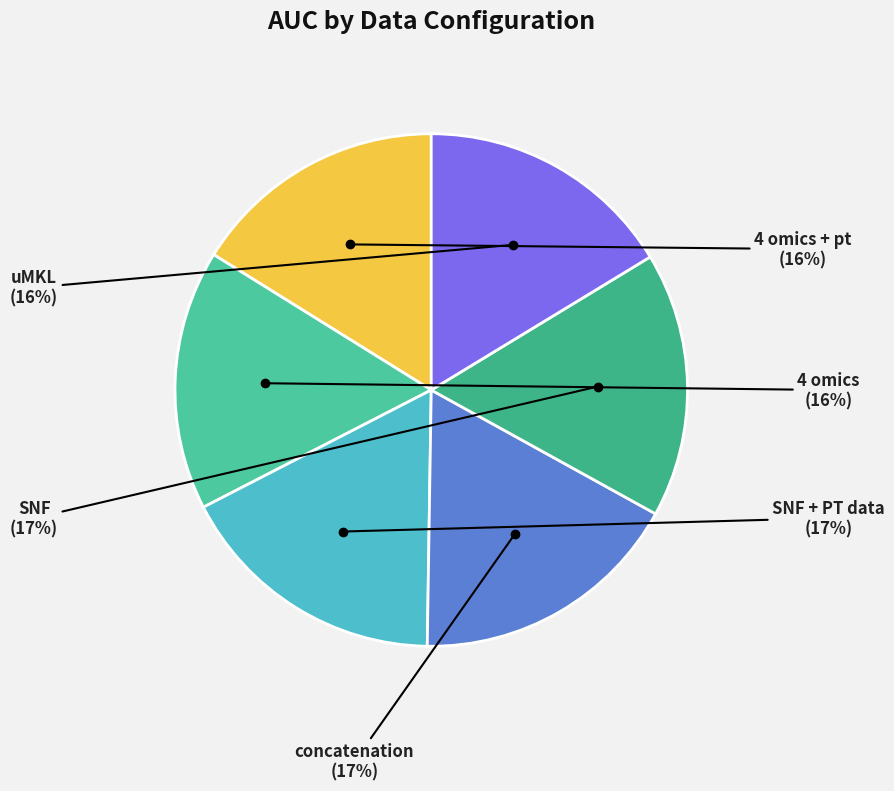

How many slices are in this pie chart?

6